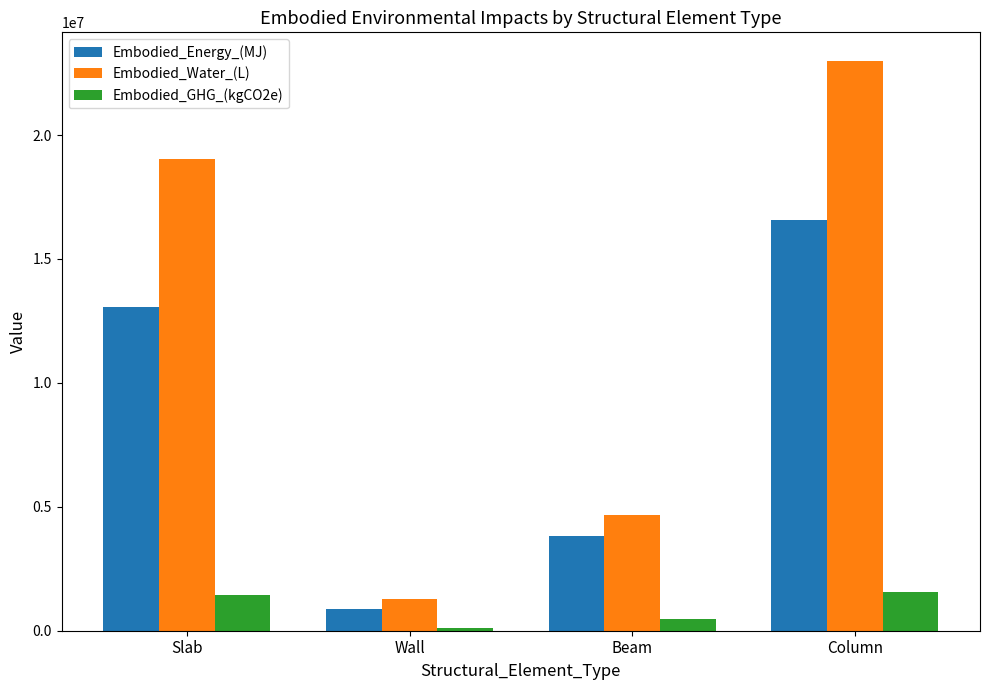

Rank the series by their maximum value, from lowest to highest.

Embodied_GHG_(kgCO2e), Embodied_Energy_(MJ), Embodied_Water_(L)